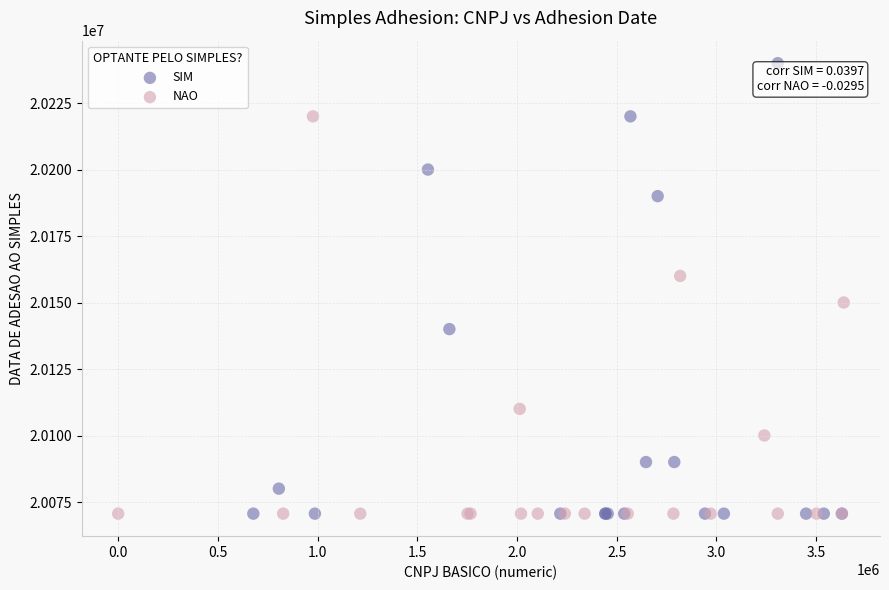

Which series contains the highest Y value?

SIM